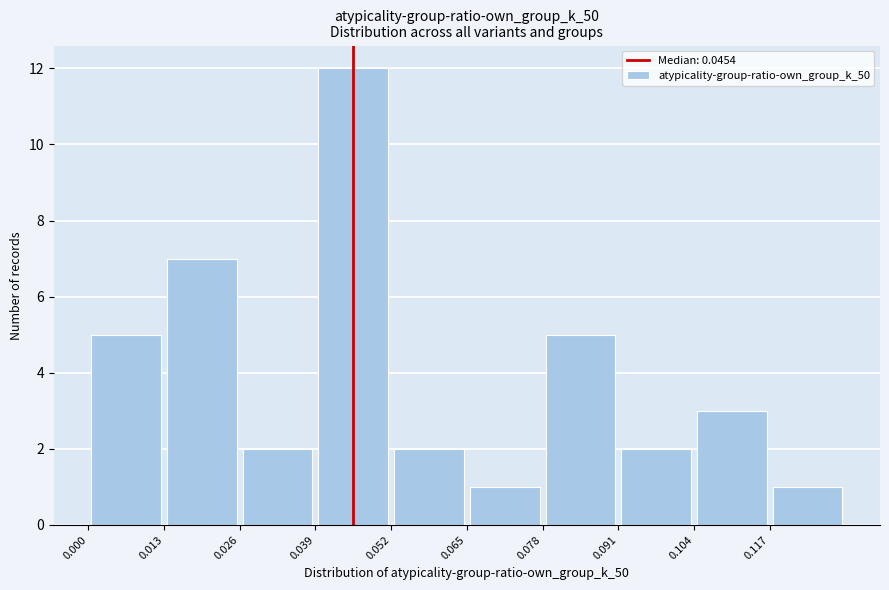

What is the height of the bar covering 0.104 to 0.117 on the x-axis? Neither the bar edges nor the heights are printed on the chart, so give them approximately, as read against the axes.

3